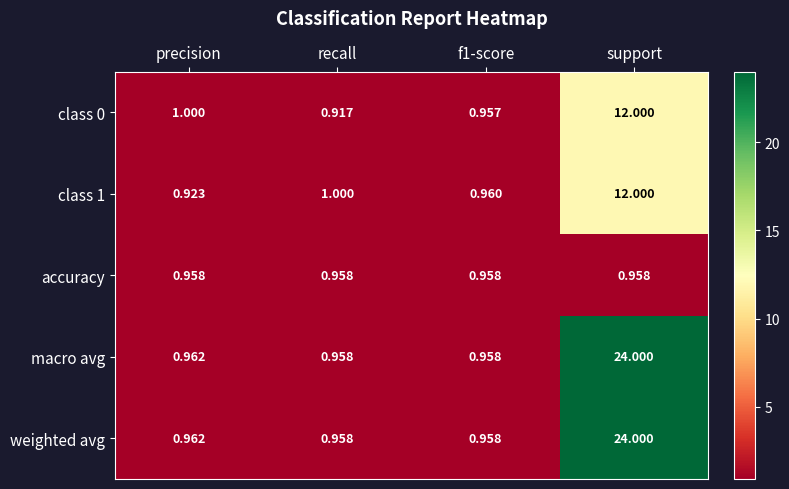

At which category does the chart reach its peak across all series?

support